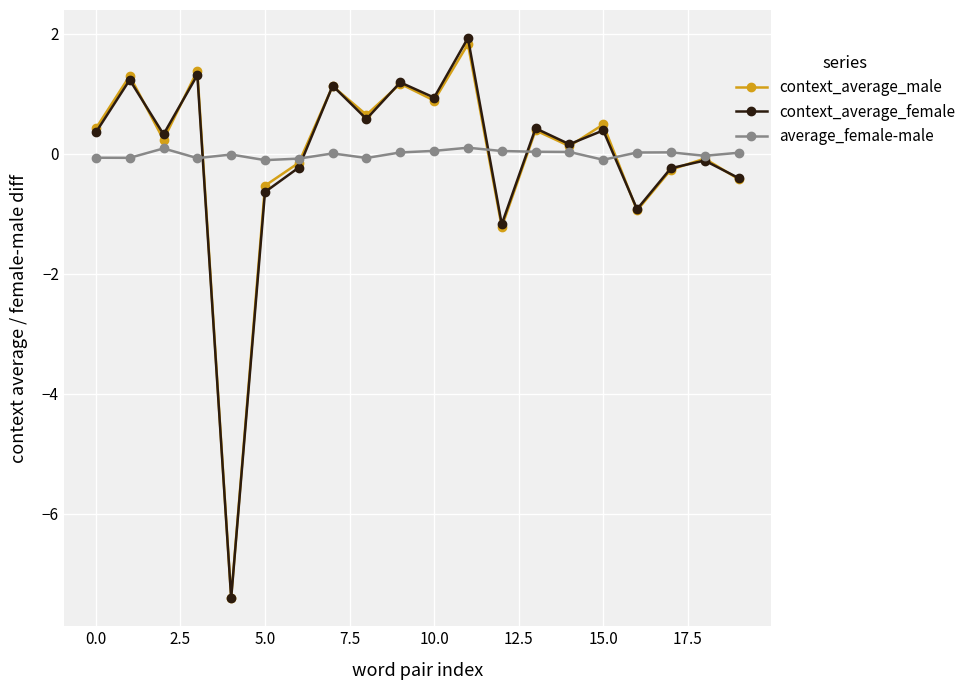

What is the difference between the maximum and minimum values in the context_average_male series?

9.2